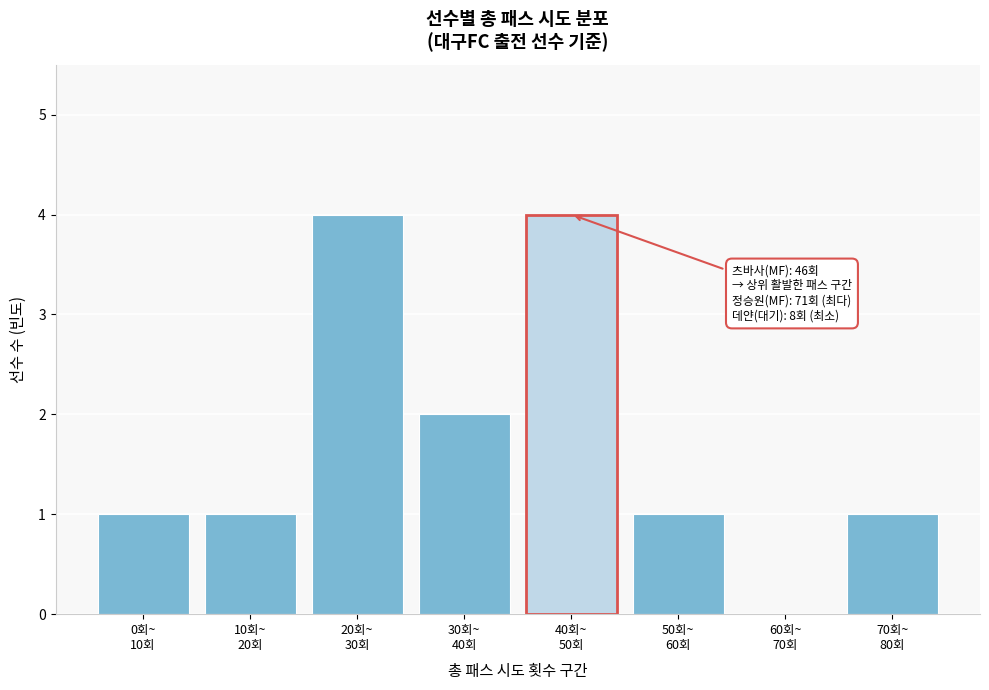

What is the sum of all values?

14